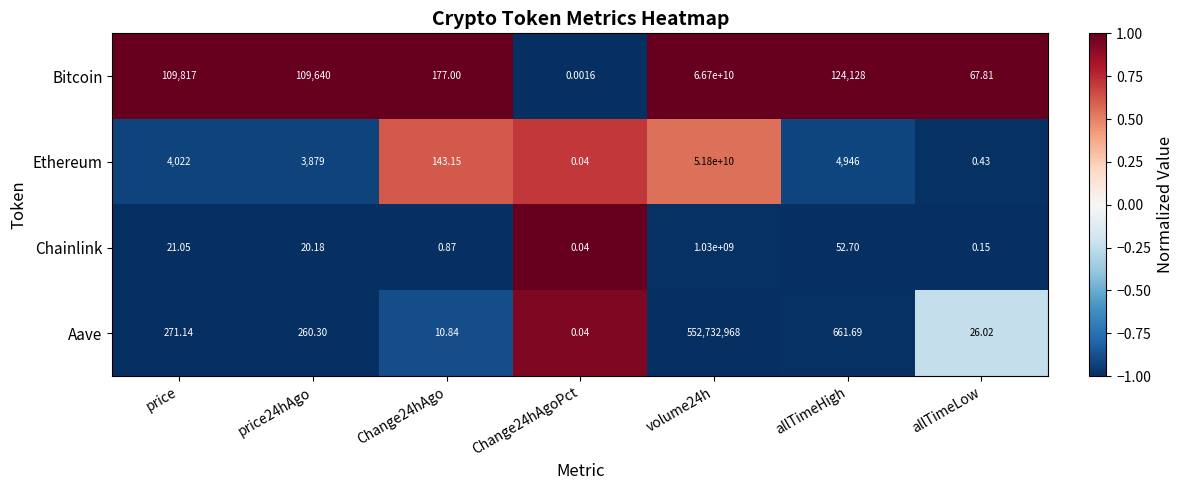

How many values in the Chainlink series exceed 20?

4